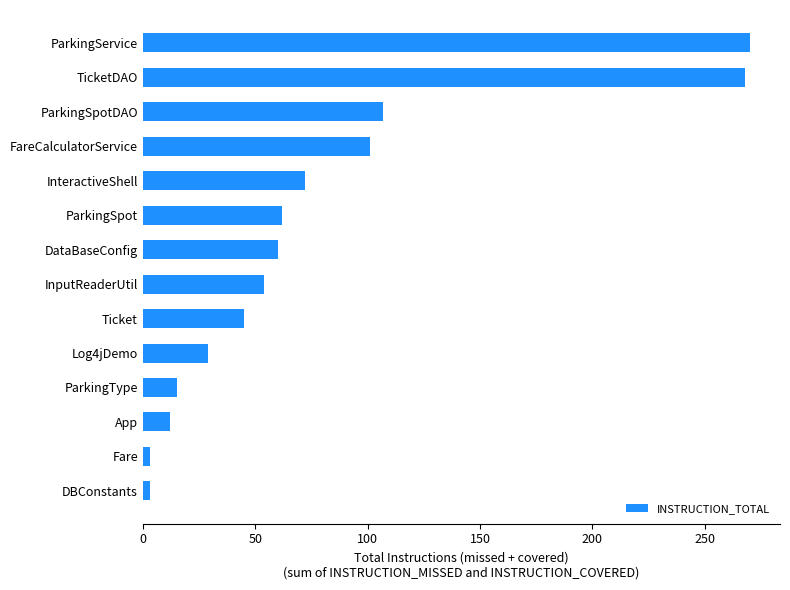

What is the difference between the second highest and second lowest values?

265